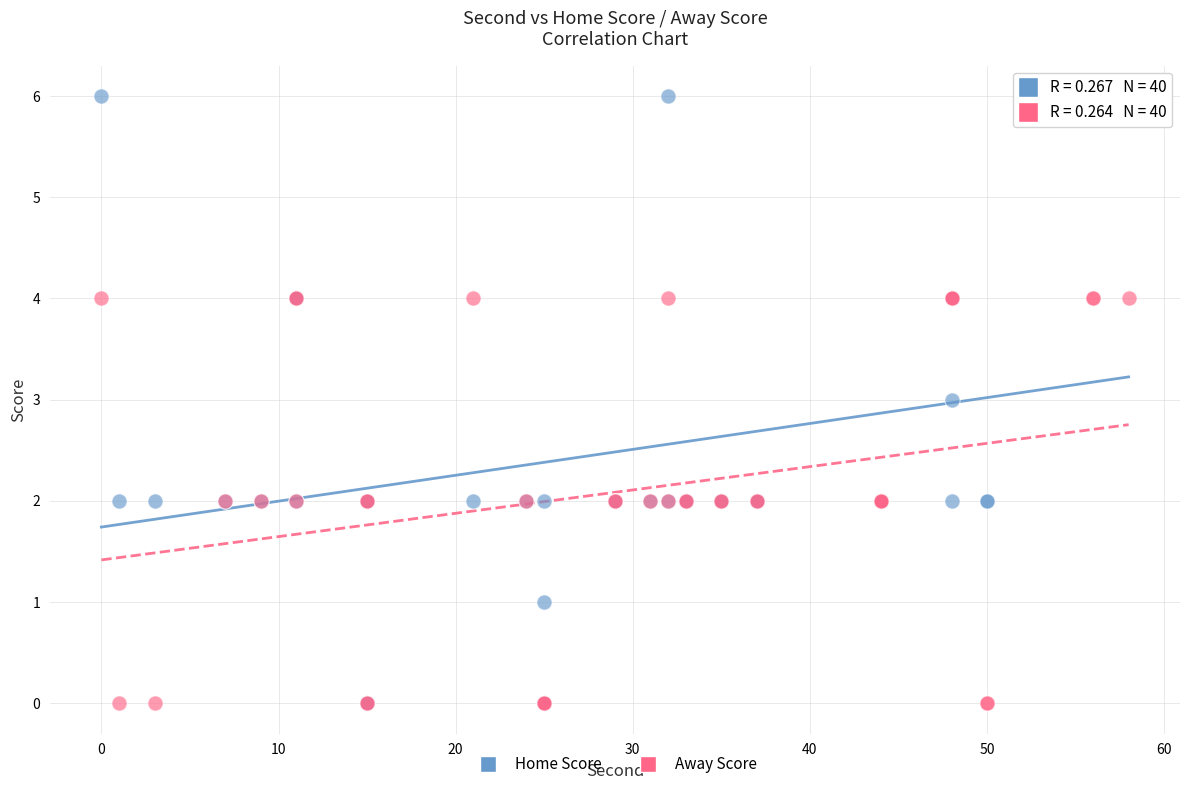

What are all the series names shown in the legend?

Home Score, Away Score